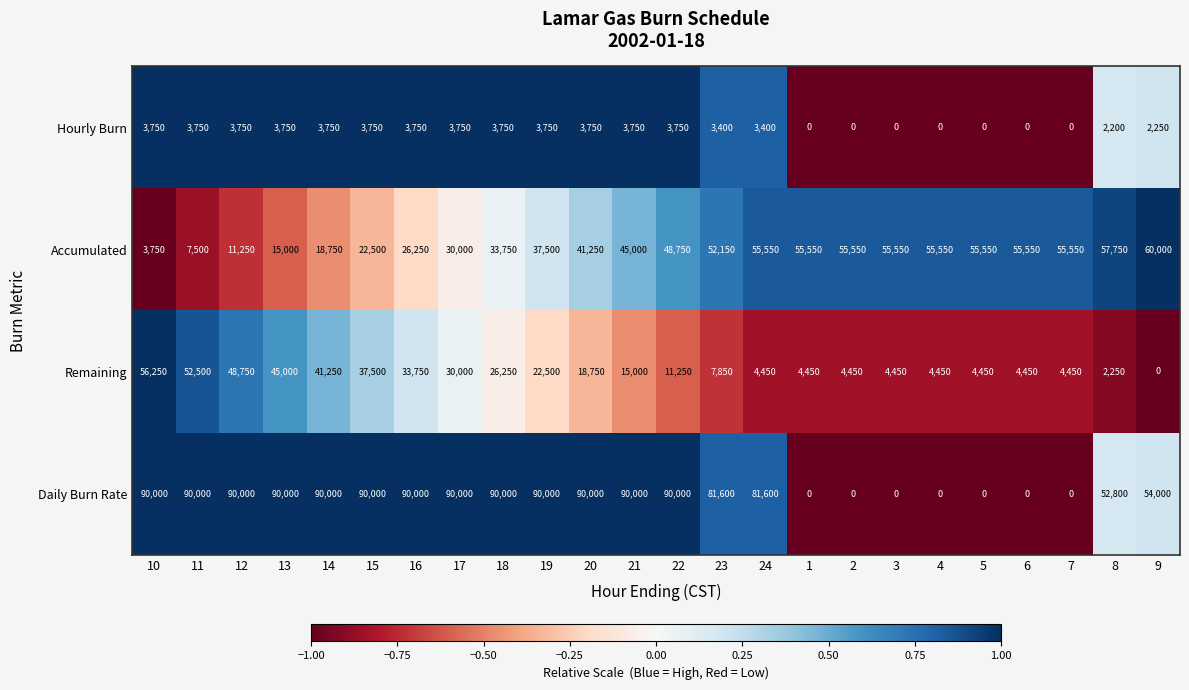

Read the Remaining value at 19, to the nearest 100.

22500